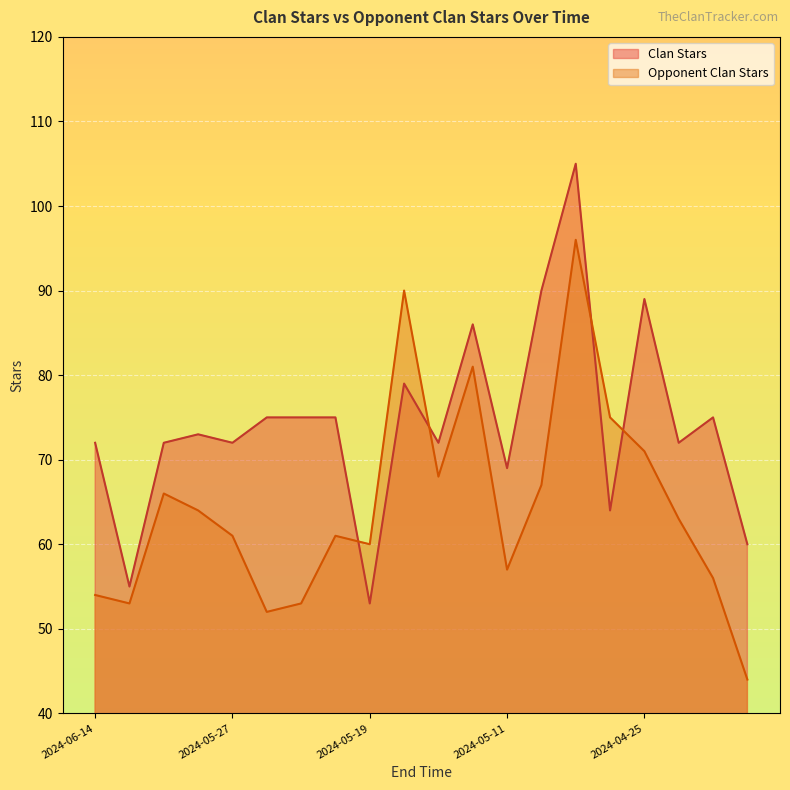

What is the label of the 4th point from the right?

2024-04-25